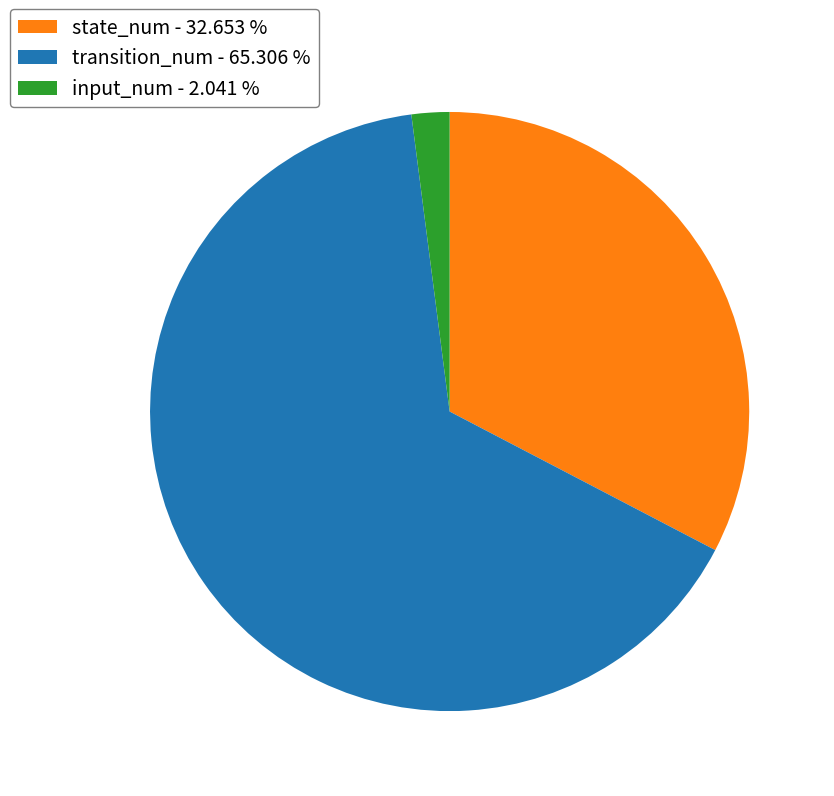

What is the largest slice in the pie chart?

transition_num